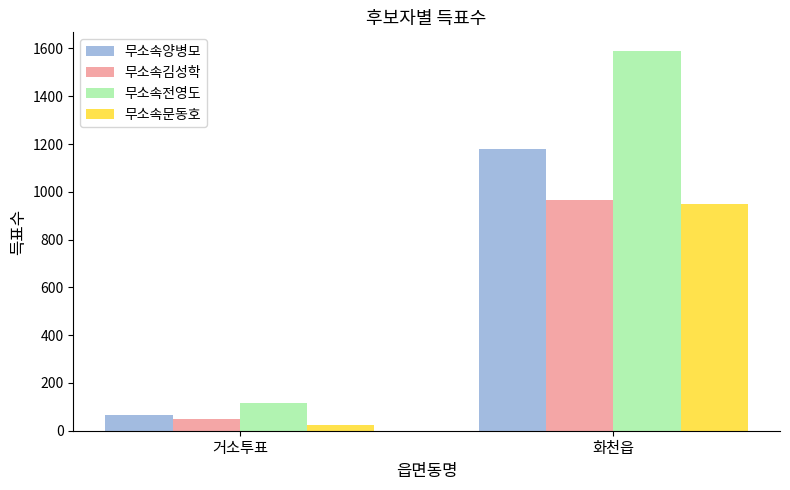

Reading left to right, list all the values displayed in this chart.

무소속양병모: 65	1180
무소속김성학: 48	964
무소속전영도: 114	1588
무소속문동호: 26	947